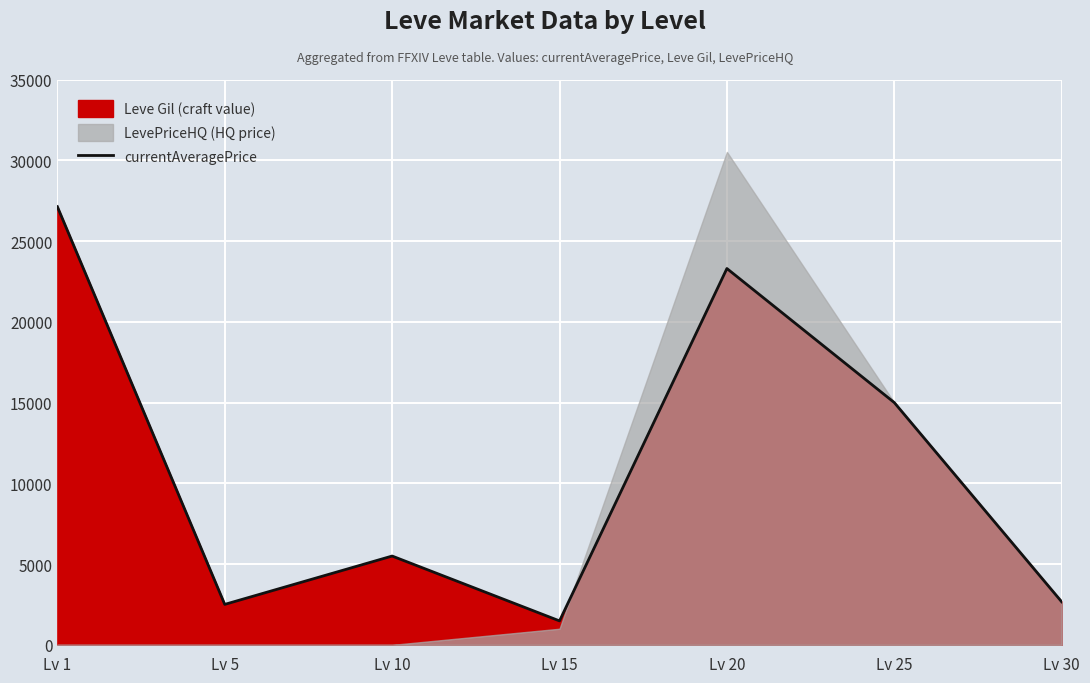

Is it true that the value at Lv 1 is 27128.0?

True